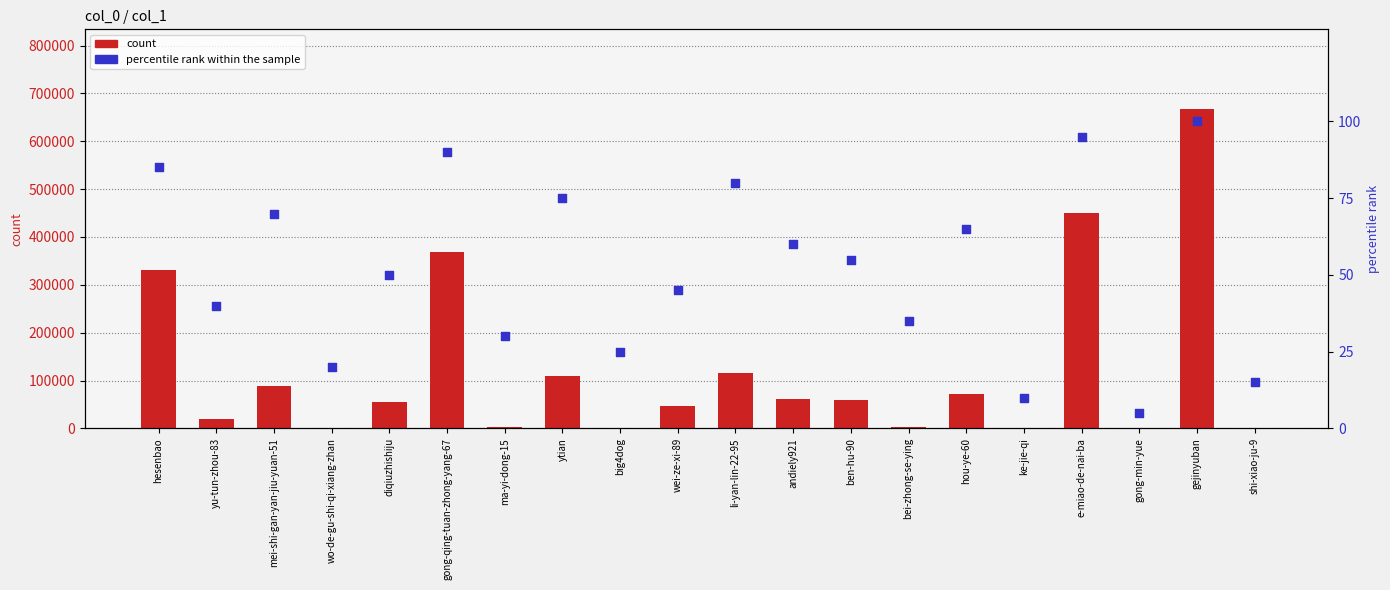

What are all the series names shown in the legend?

count, percentile rank within the sample